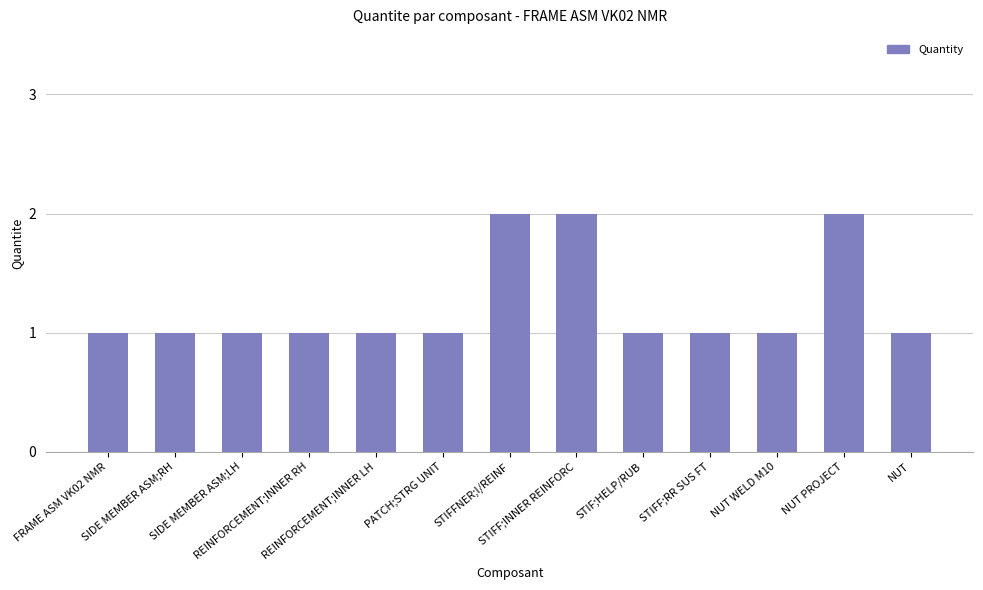

The value at STIFF;RR SUS FT is 1. True or false?

True